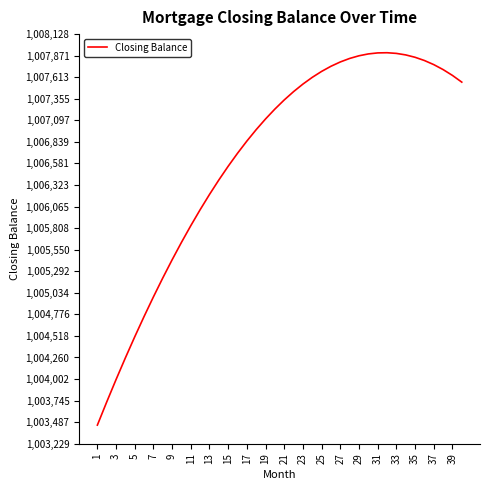

What is the smallest value displayed?

1003451.6